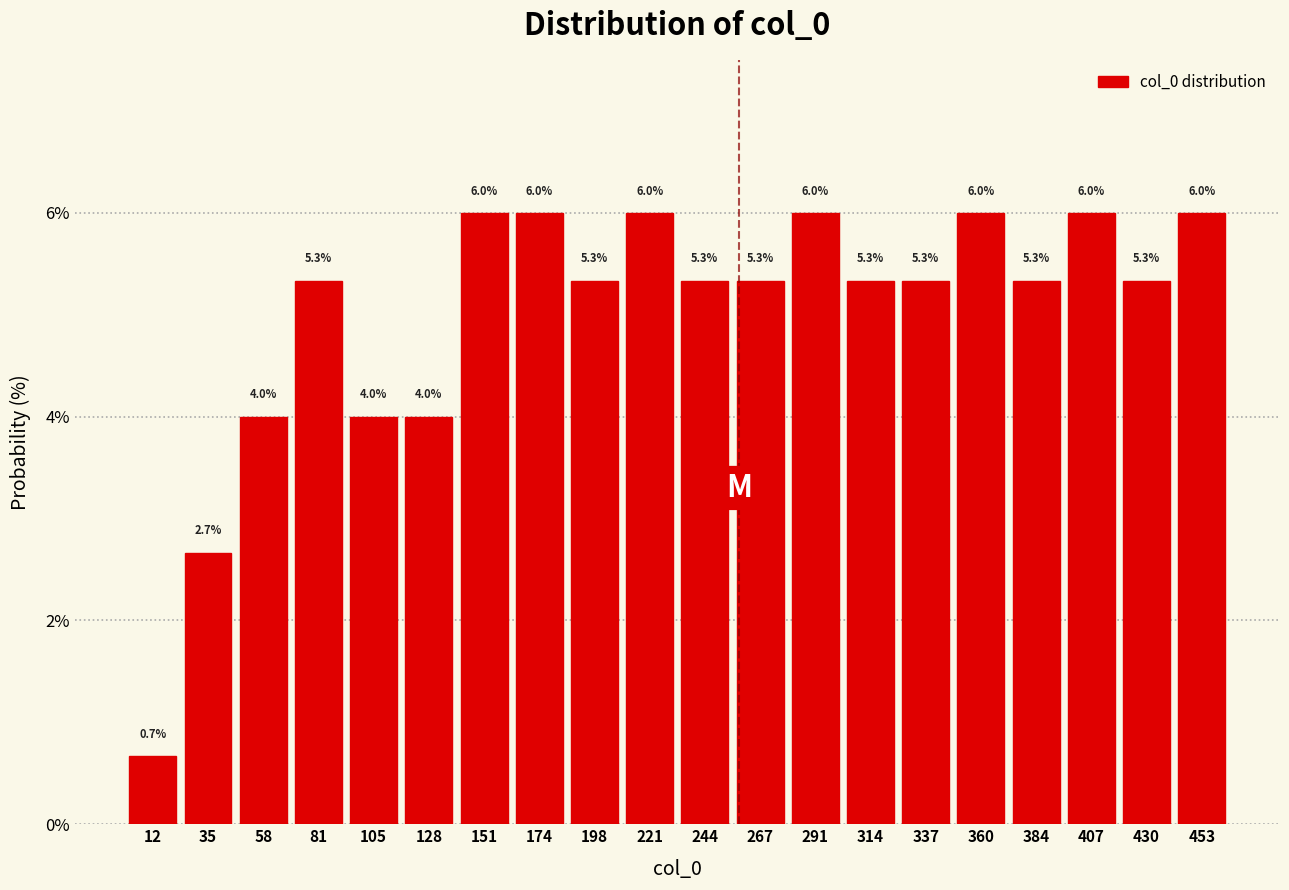

Reading left to right, list every bar in this chart as the range it spans on the x-axis followed by its height. The bar edges are not printed on the chart, so give them approximately, as read against the axis.

0 to 25: 0.7
25 to 45: 2.7
45 to 70: 4.0
70 to 95: 5.3
95 to 115: 4.0
115 to 140: 4.0
140 to 165: 6.0
165 to 185: 6.0
185 to 210: 5.3
210 to 235: 6.0
235 to 255: 5.3
255 to 280: 5.3
280 to 300: 6.0
300 to 325: 5.3
325 to 350: 5.3
350 to 370: 6.0
370 to 395: 5.3
395 to 420: 6.0
420 to 440: 5.3
440 to 465: 6.0